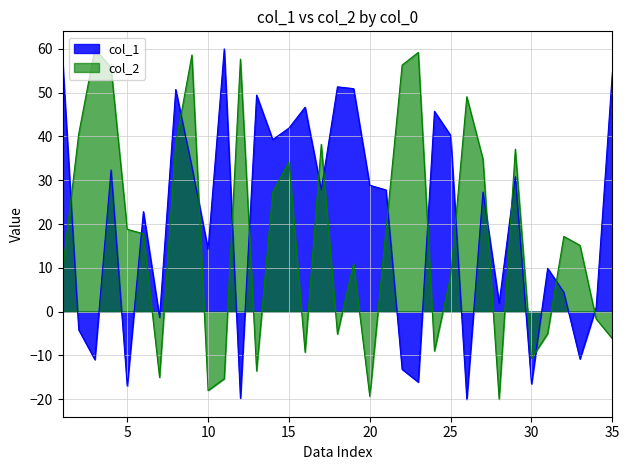

What is the value of the col_2 point at the 21st from the left?

18.5